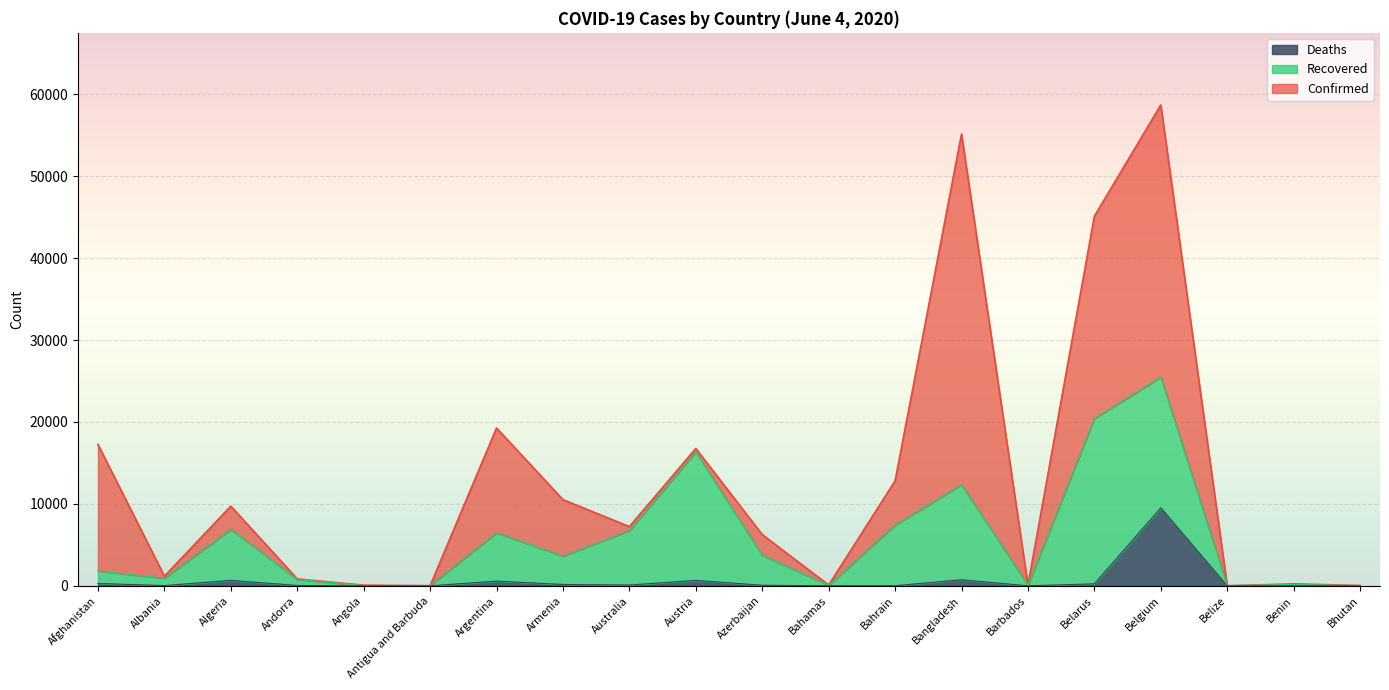

What is the average value of the Deaths series?

661